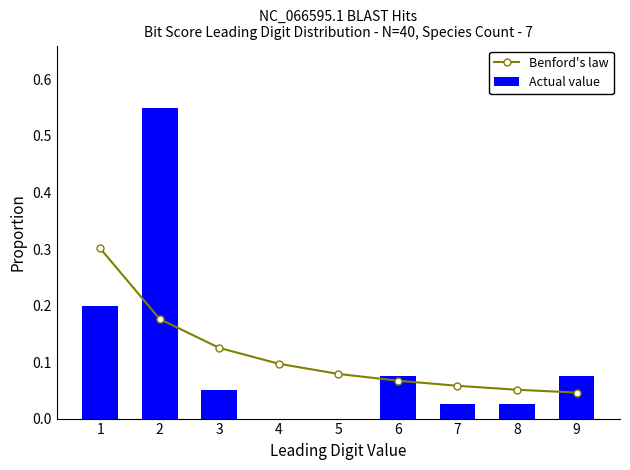

Reading left to right, list all the values displayed in this chart.

Benford's law: 1=0.3	2=0.2	3=0.1	4=0.1	5=0.1	6=0.1	7=0.1	8=0.1	9=0.0
Actual value: 1=0.2	2=0.6	3=0.1	4=0.0	5=0.0	6=0.1	7=0.0	8=0.0	9=0.1